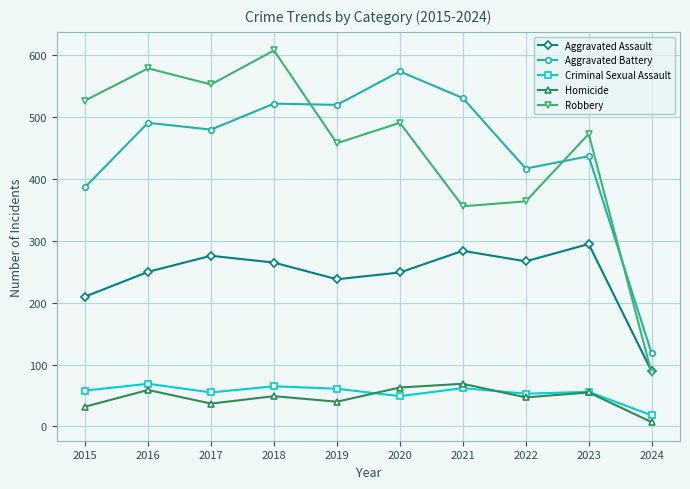

What is the minimum value shown in the chart?

7